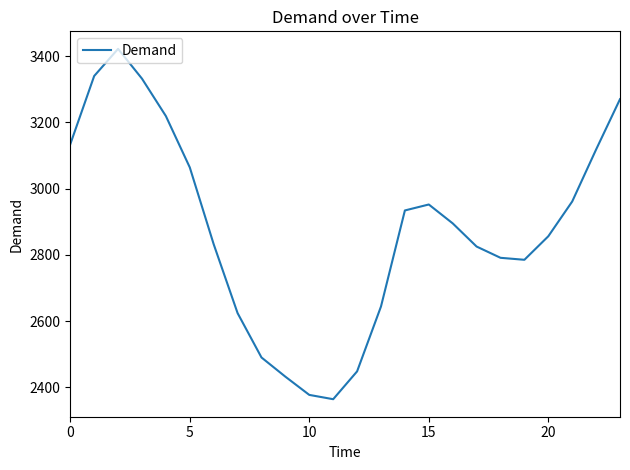

What is the minimum value shown in the chart?

2364